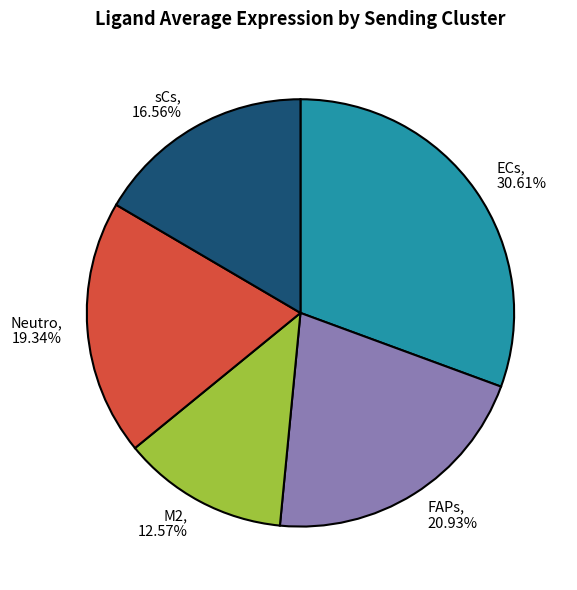

To the nearest percent, what is the combined percentage of ECs and sCs?

47%